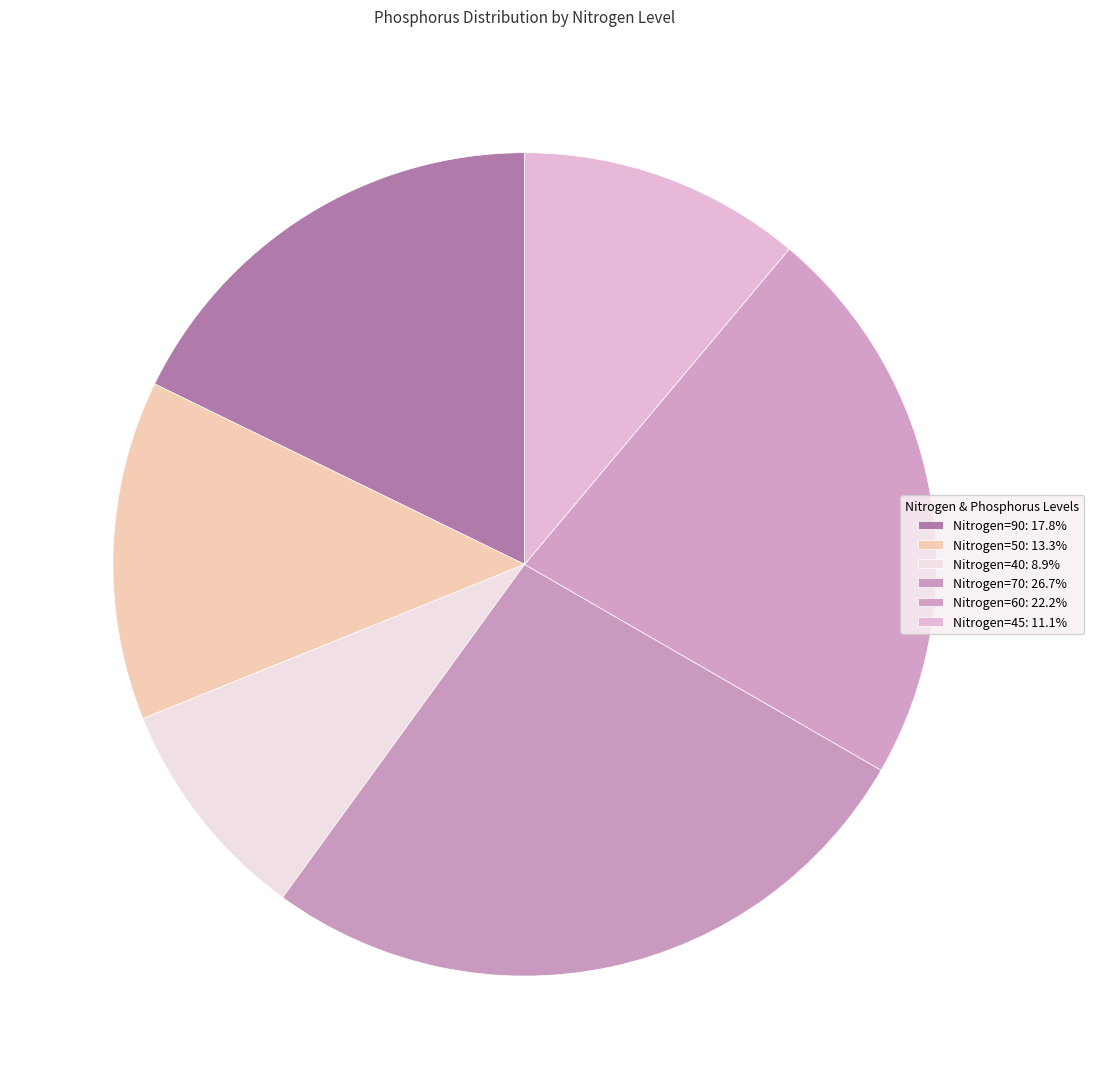

What percentage do Nitrogen=45 and Nitrogen=70 together represent?

37.8%